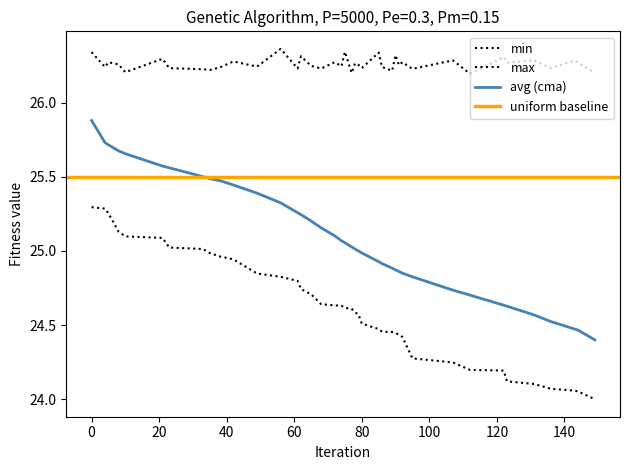

What value does the min series have at 72?

24.6